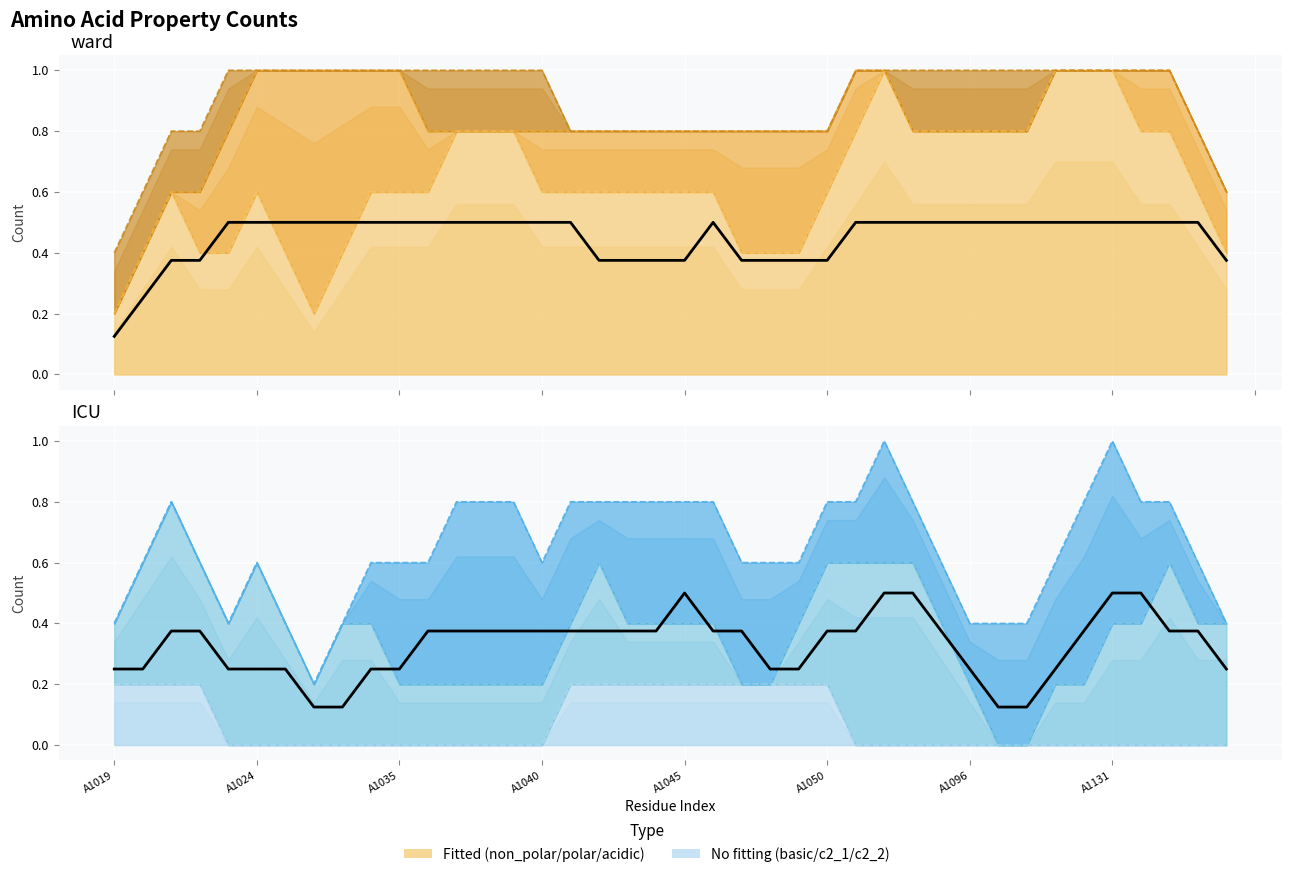

Is it true that polar equals 0 at A1040?

True